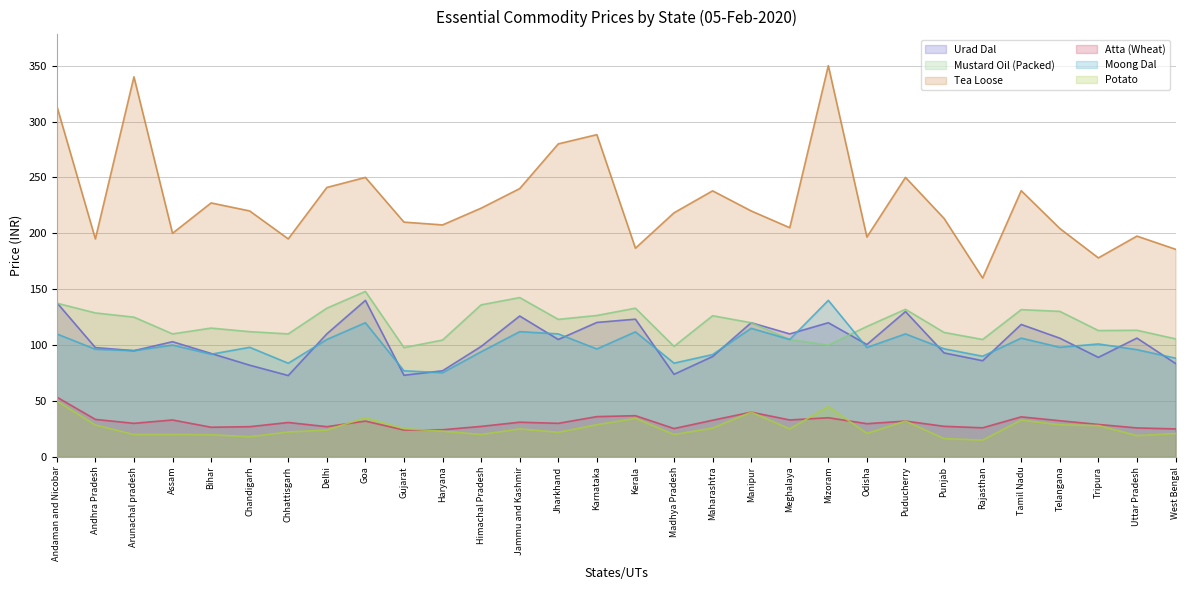

True or false: Moong Dal and Tea Loose cross at least once.

False